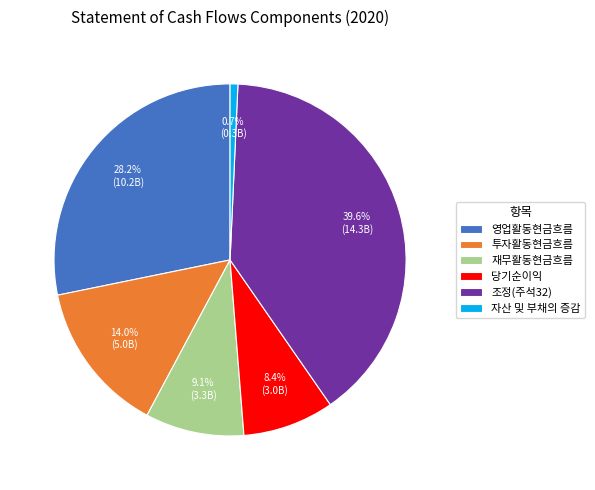

Rank the categories by value from lowest to highest.

자산 및 부채의 증감, 당기순이익, 재무활동현금흐름, 투자활동현금흐름, 영업활동현금흐름, 조정(주석32)